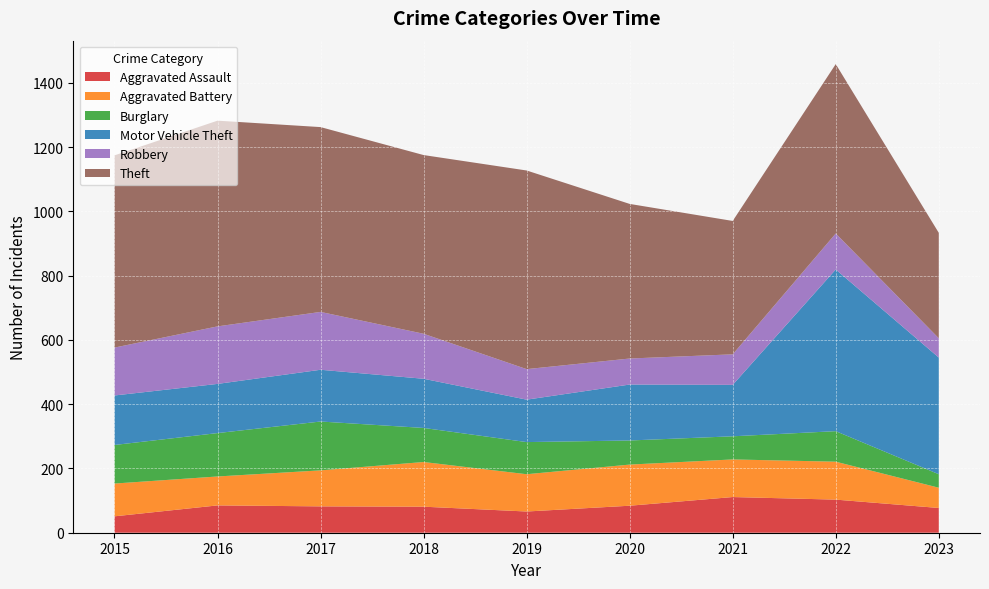

Reading left to right, transcribe all the data shown in this chart.

Aggravated Assault: 2015=51	2016=85	2017=82	2018=81	2019=66	2020=84	2021=111	2022=103	2023=77
Aggravated Battery: 2015=102	2016=90	2017=112	2018=139	2019=116	2020=128	2021=117	2022=118	2023=63
Burglary: 2015=120	2016=135	2017=152	2018=106	2019=100	2020=75	2021=72	2022=95	2023=42
Motor Vehicle Theft: 2015=154	2016=153	2017=161	2018=153	2019=132	2020=174	2021=160	2022=503	2023=363
Robbery: 2015=149	2016=179	2017=180	2018=140	2019=95	2020=81	2021=95	2022=112	2023=60
Theft: 2015=598	2016=640	2017=575	2018=556	2019=618	2020=481	2021=415	2022=527	2023=328